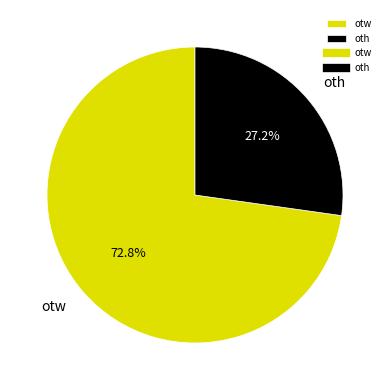

Does oth represent more than half of the total?

No